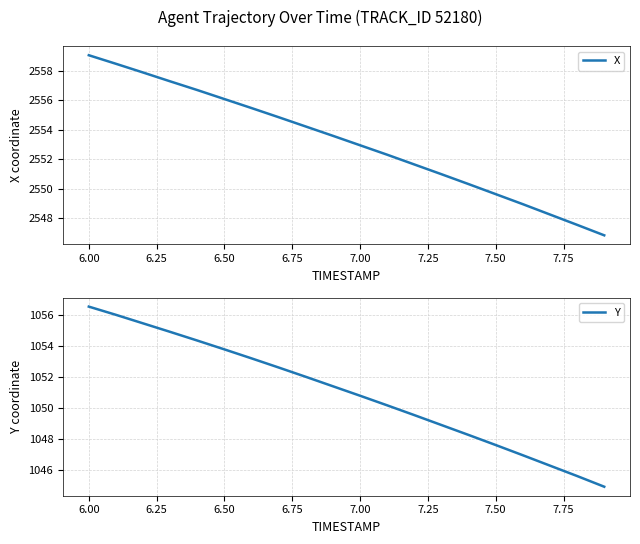

The value of X at 7.00 is 2553.0. True or false?

True